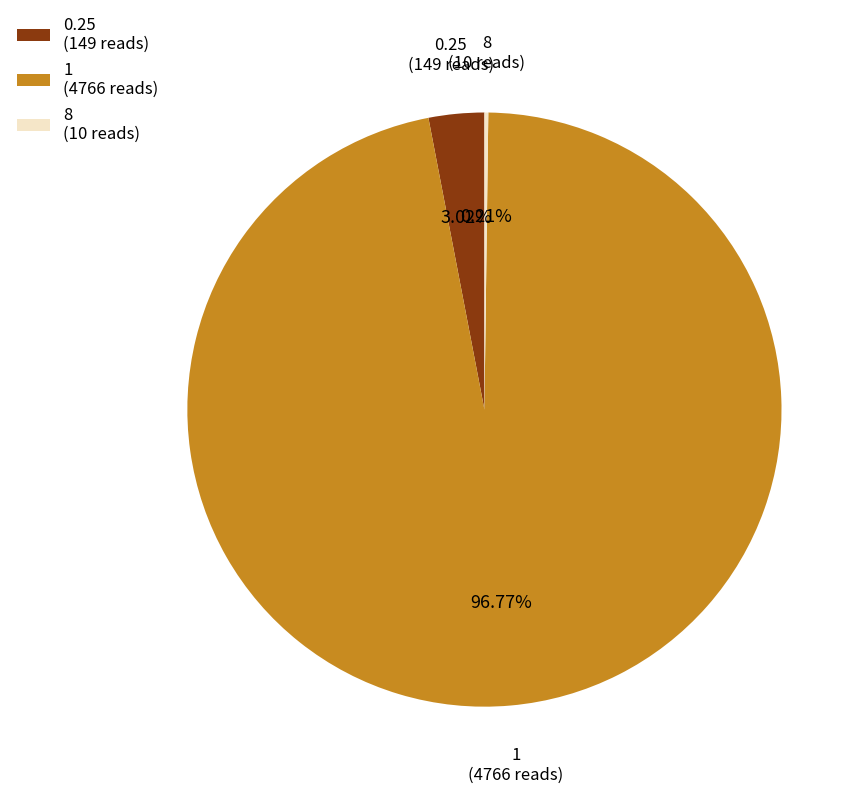

Does 1 represent more than half of the total?

Yes